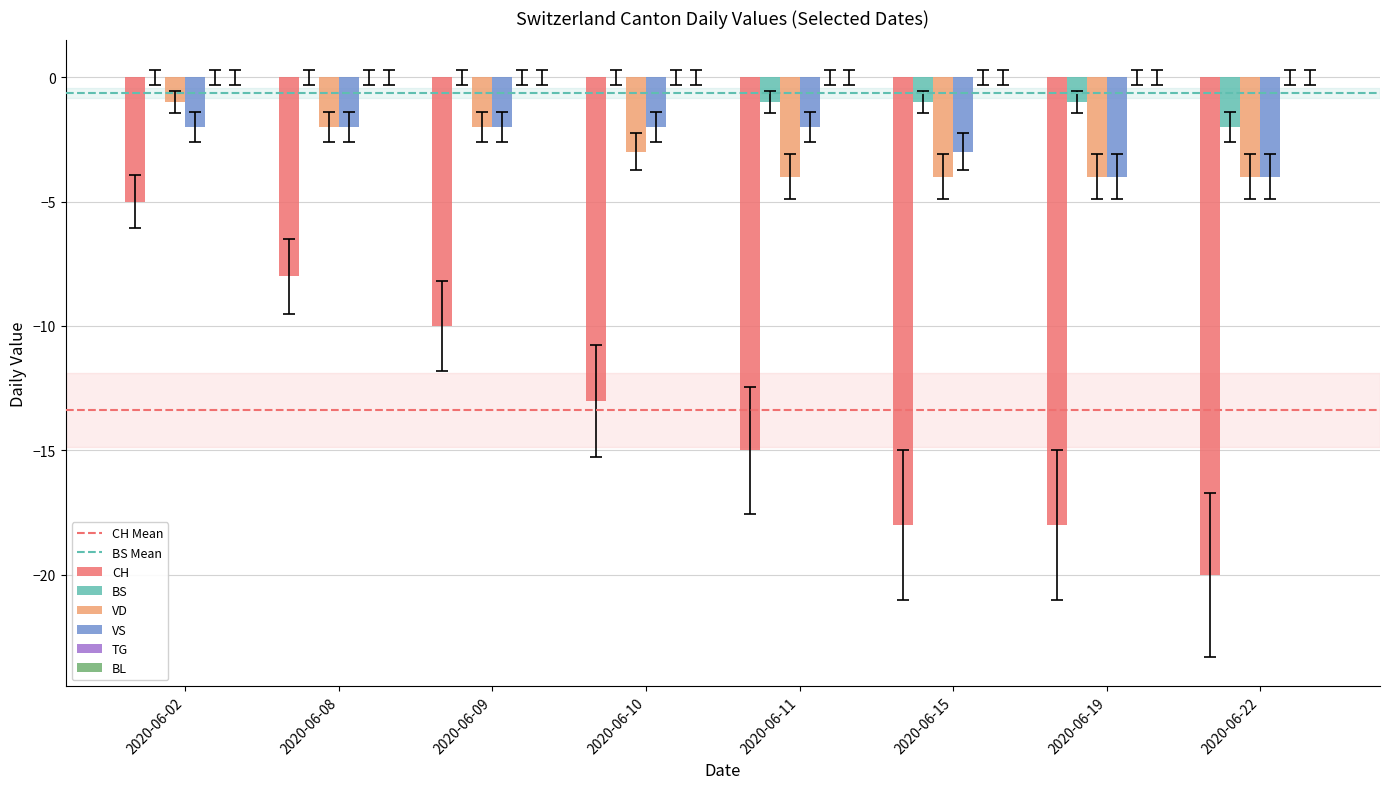

What is the highest value of the VD series?

-1